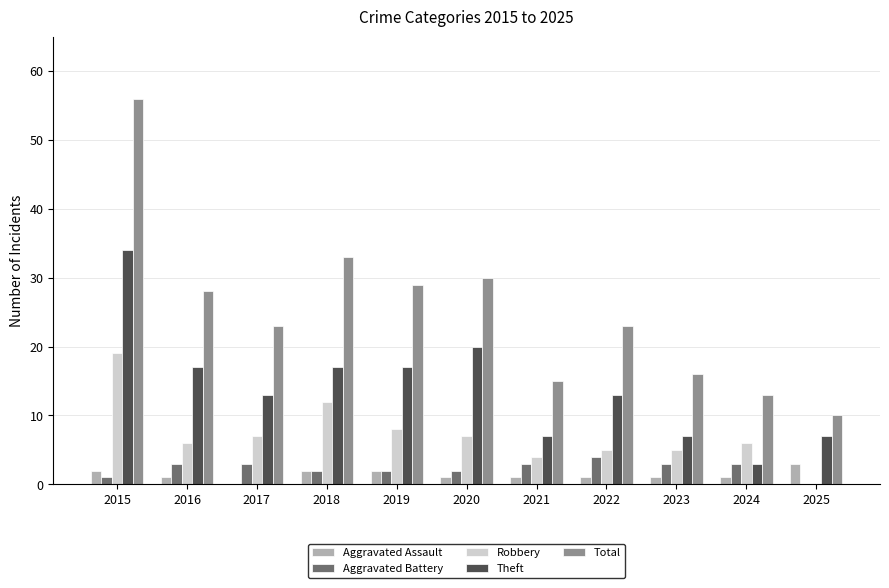

What is the maximum value for Aggravated Assault?

3